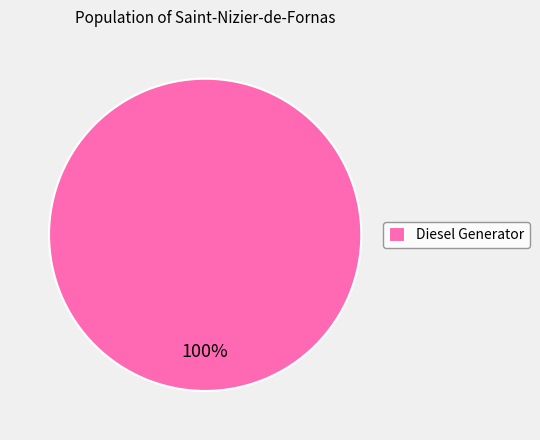

What percentage is the Diesel Generator slice, to the nearest percent?

100%